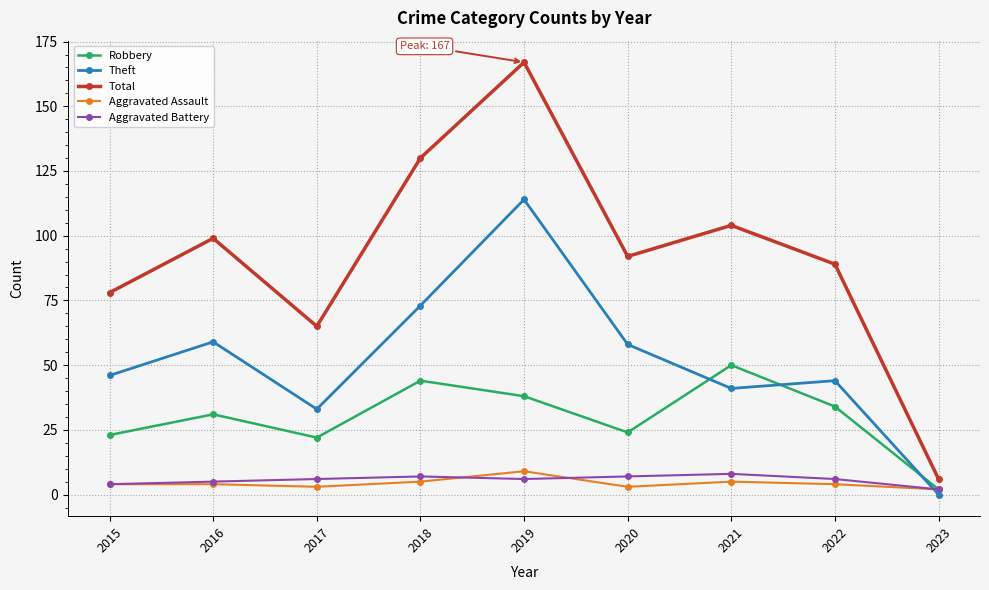

Where do Theft and Aggravated Assault first cross each other?

2022 and 2023